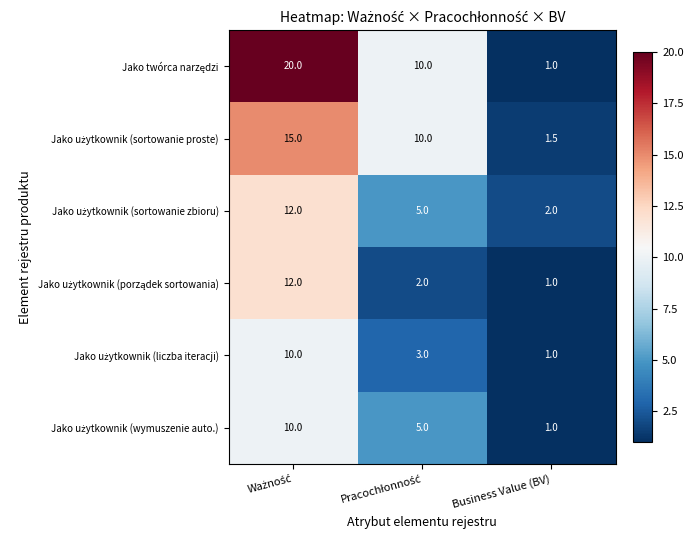

What is the maximum value shown in the chart?

20.0